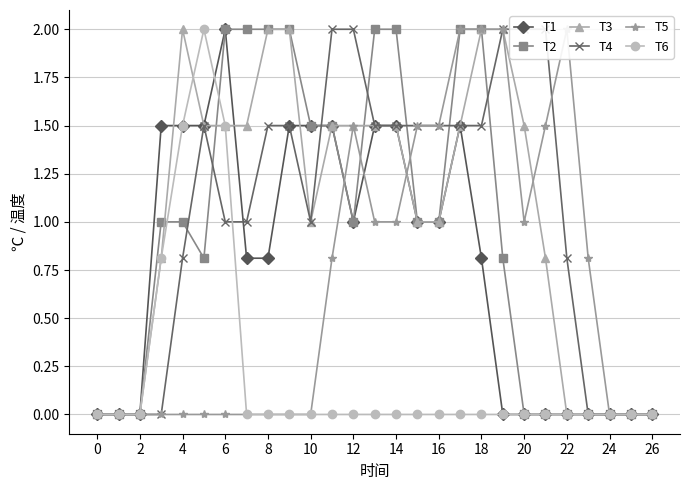

The value of T1 at 26 is 0.0. True or false?

True